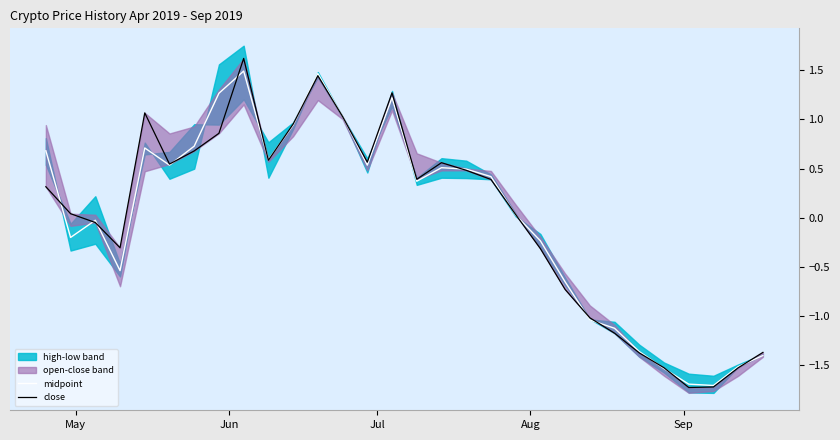

What is the maximum value for midpoint?

1.5